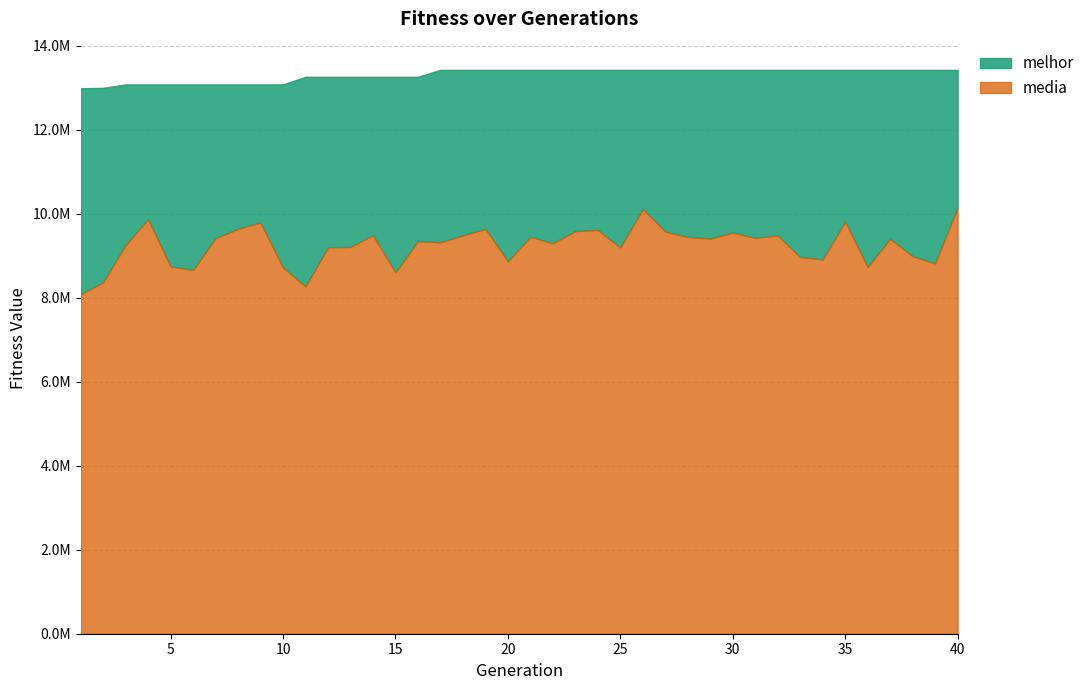

True or false: melhor has more than 2 interior local peaks.

False